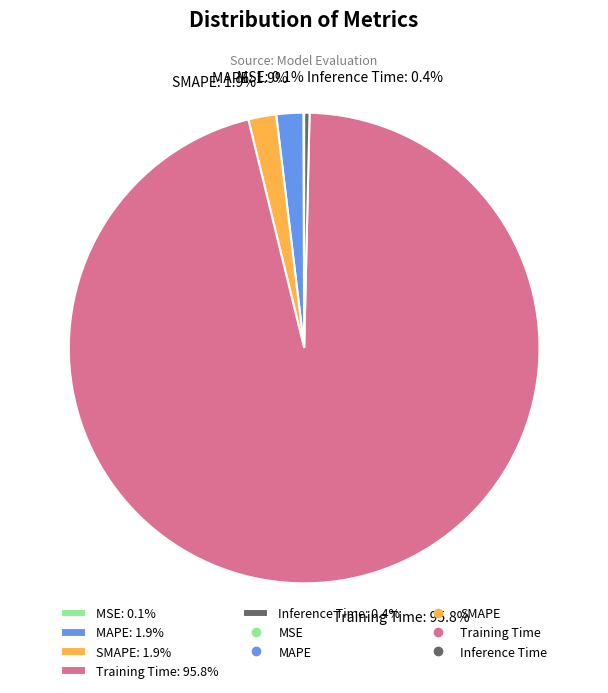

What percentage is the SMAPE slice, to the nearest percent?

2%